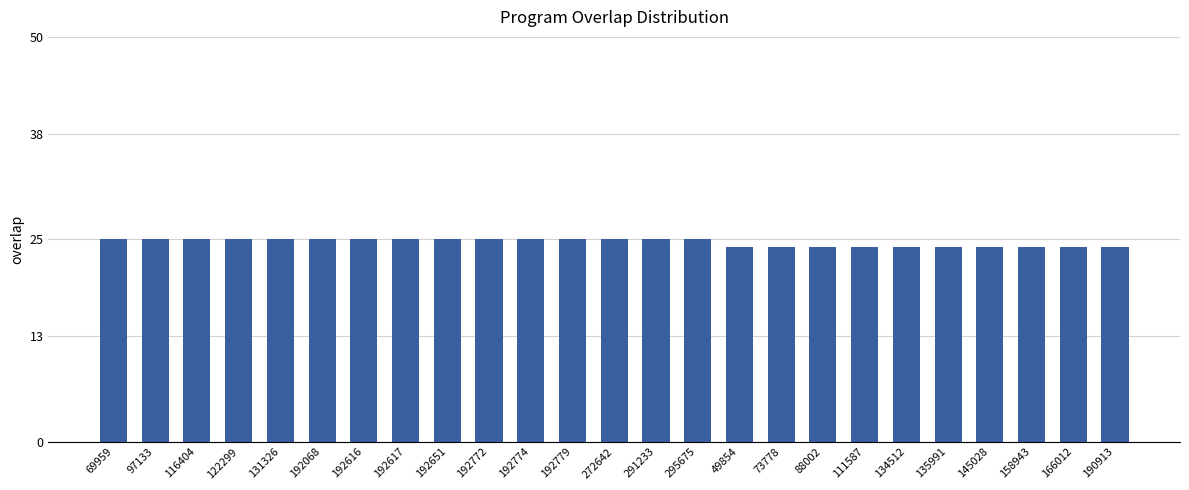

What is the change in value from 272642 to 166012?

-1